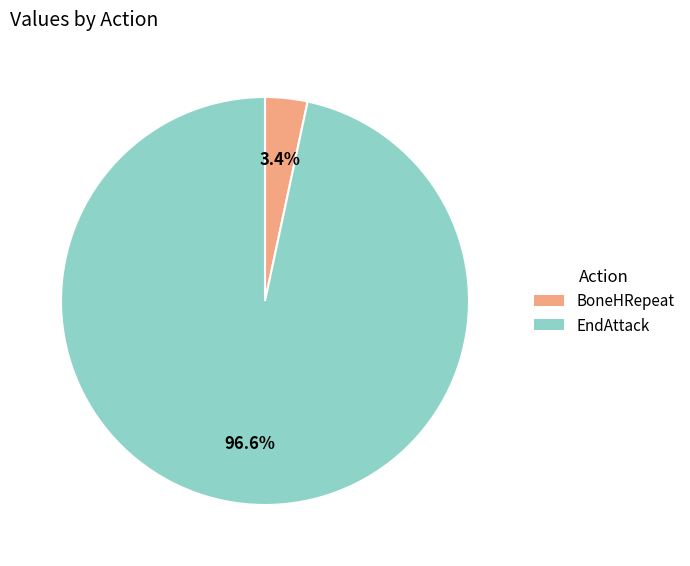

What is the majority slice?

EndAttack